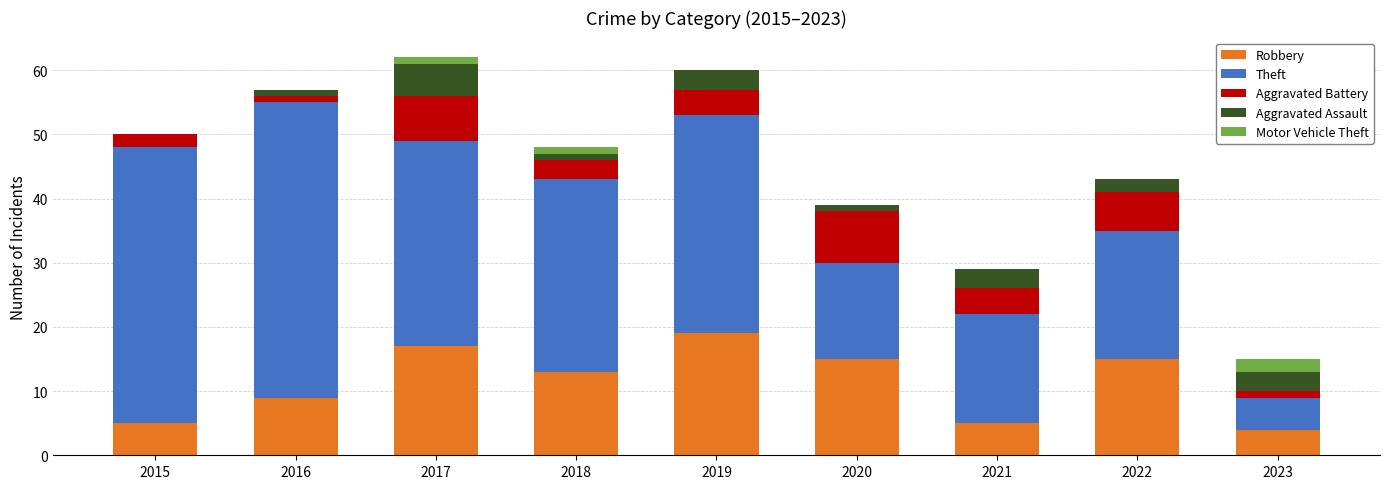

What is the total value across all series at 2021?

29